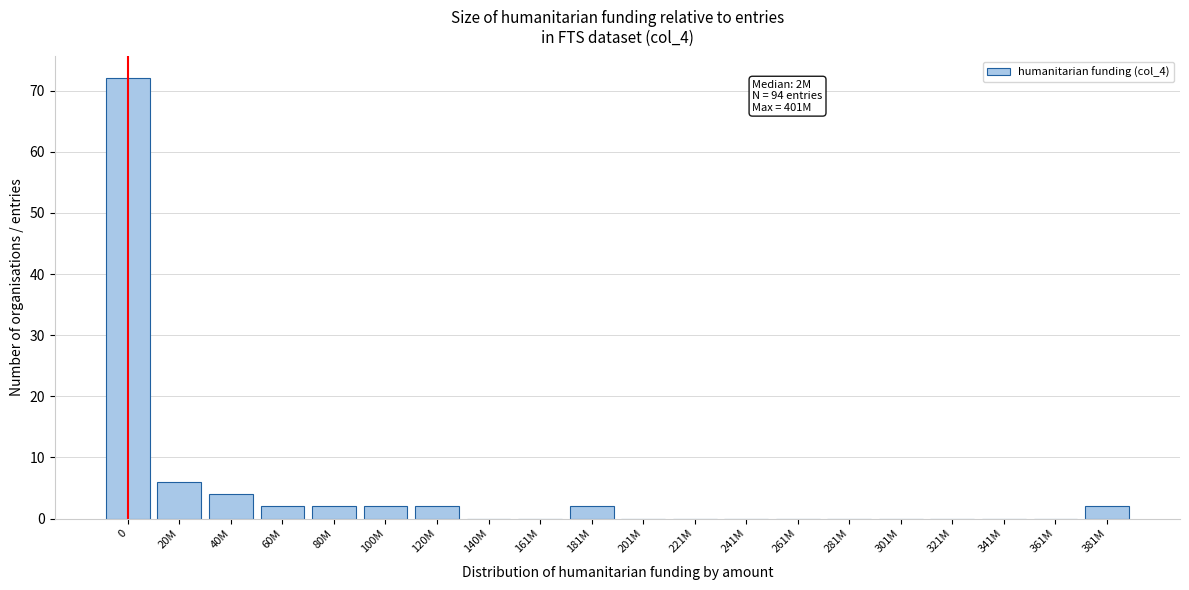

Reading left to right, list all the values displayed in this chart.

0=72	20M=6	40M=4	60M=2	80M=2	100M=2	120M=2	140M=0	161M=0	181M=2	201M=0	221M=0	241M=0	261M=0	281M=0	301M=0	321M=0	341M=0	361M=0	381M=2